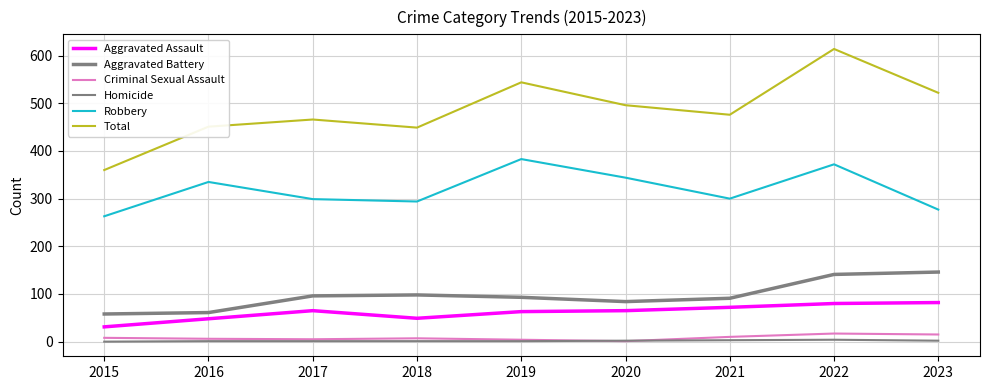

How many lines are shown in the chart?

6